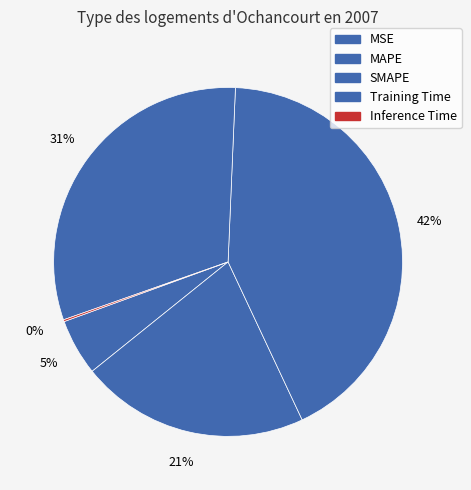

To the nearest percent, what is the difference between the MSE and Training Time slice percentages?

26%